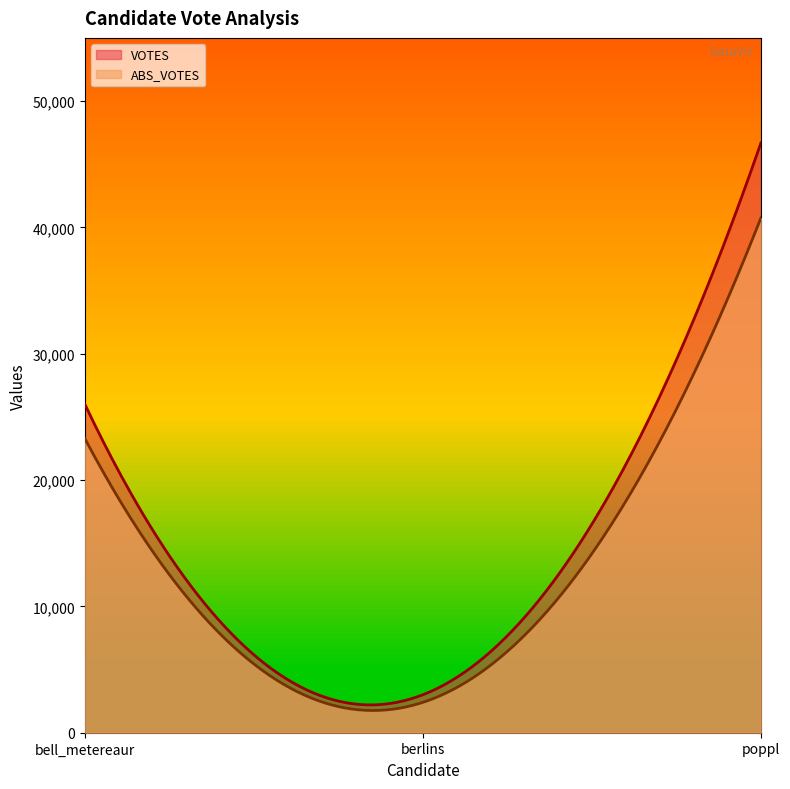

What is the difference between the maximum and minimum values in the abs_votes series?

38338